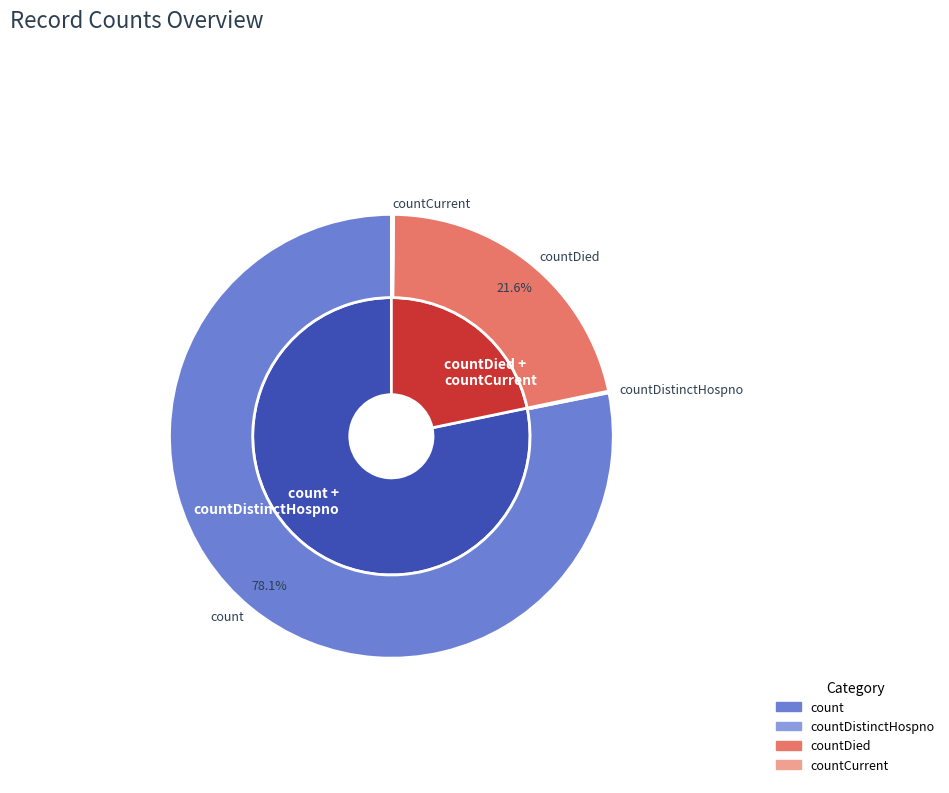

The countDied slice represents 22% of the pie. True or false?

True